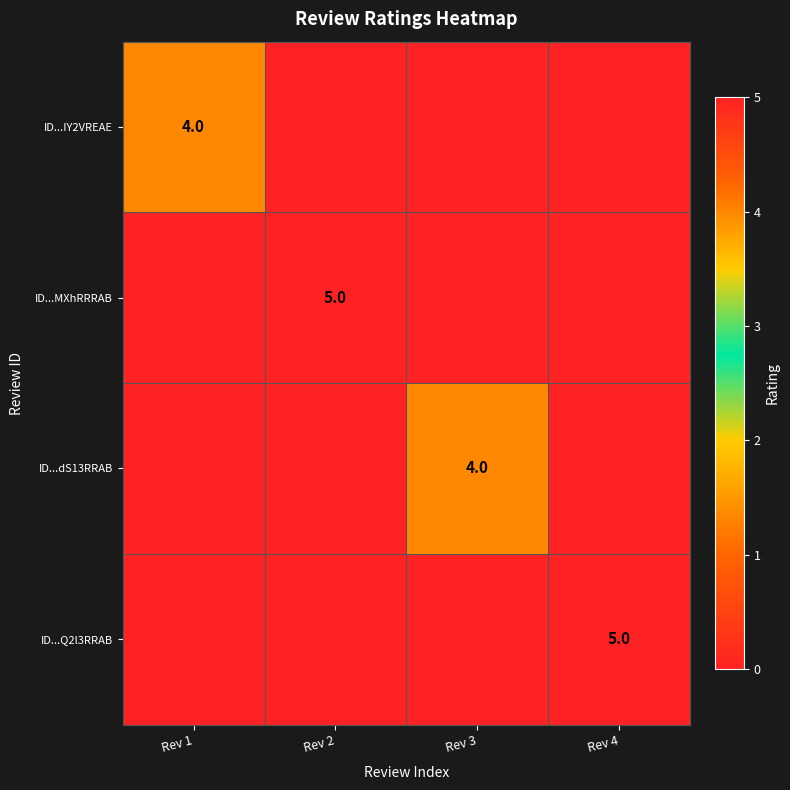

At which category is the sum across all series the highest?

Rev 2